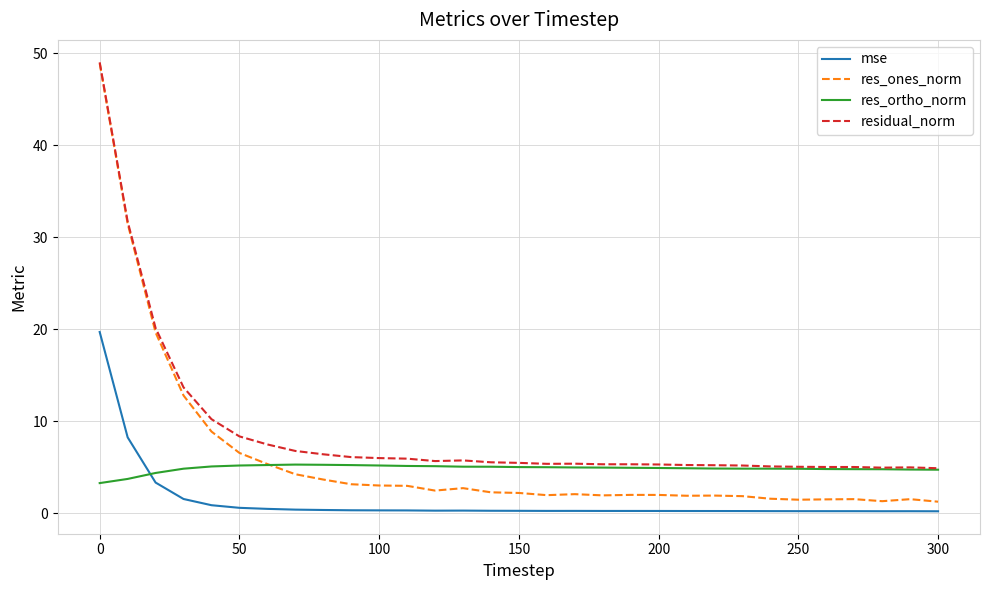

Which series has the largest total across all categories?

residual_norm